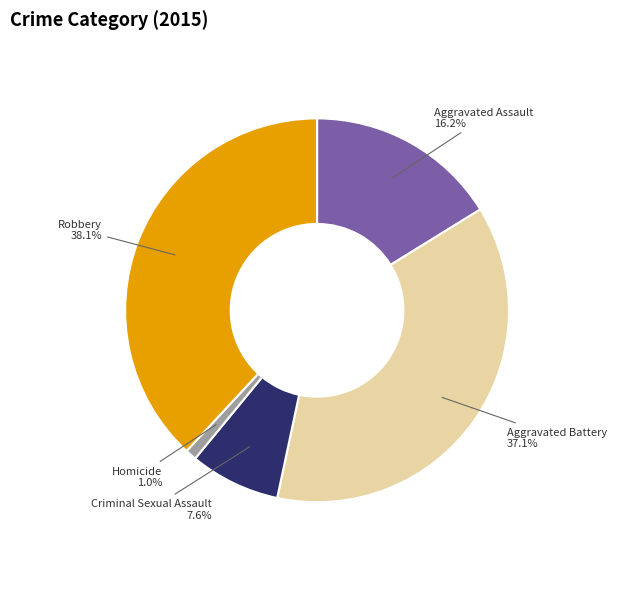

To the nearest percent, what is the average slice percentage?

20%